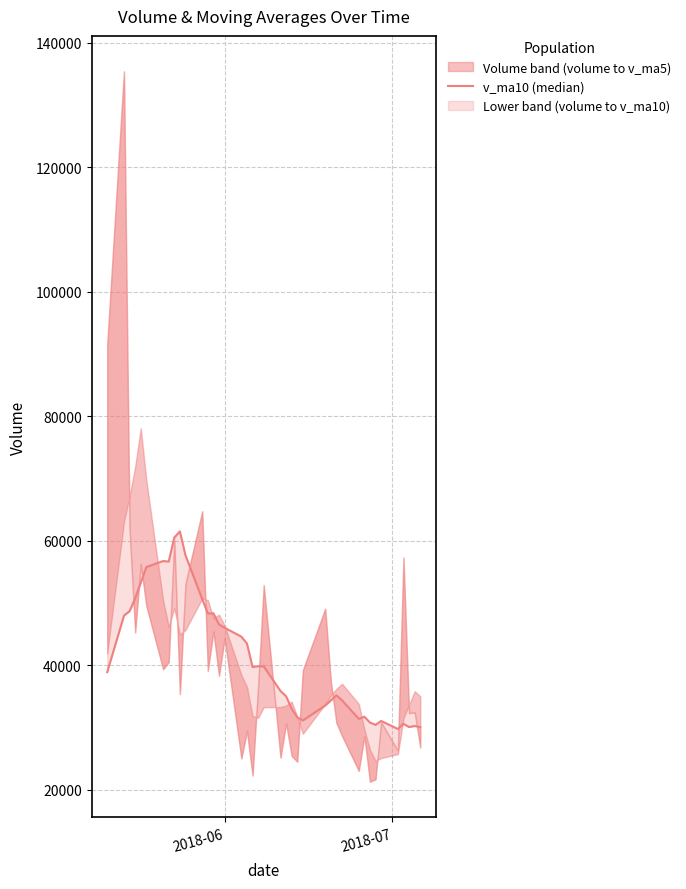

Read the value at 2018-06.

38887.7